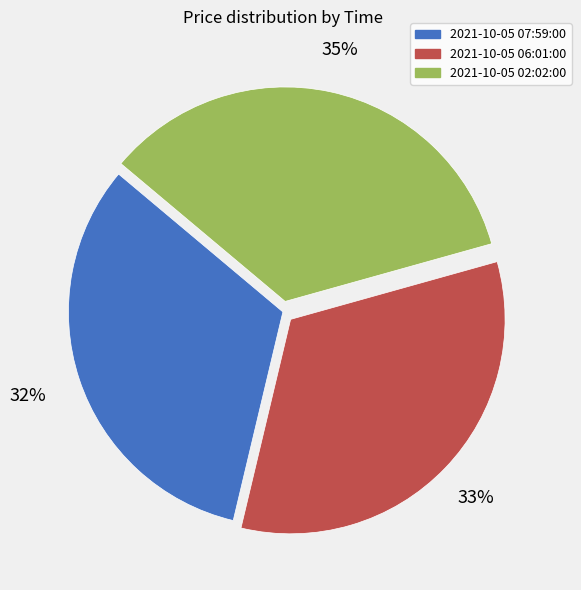

Is there a majority slice in this chart?

No